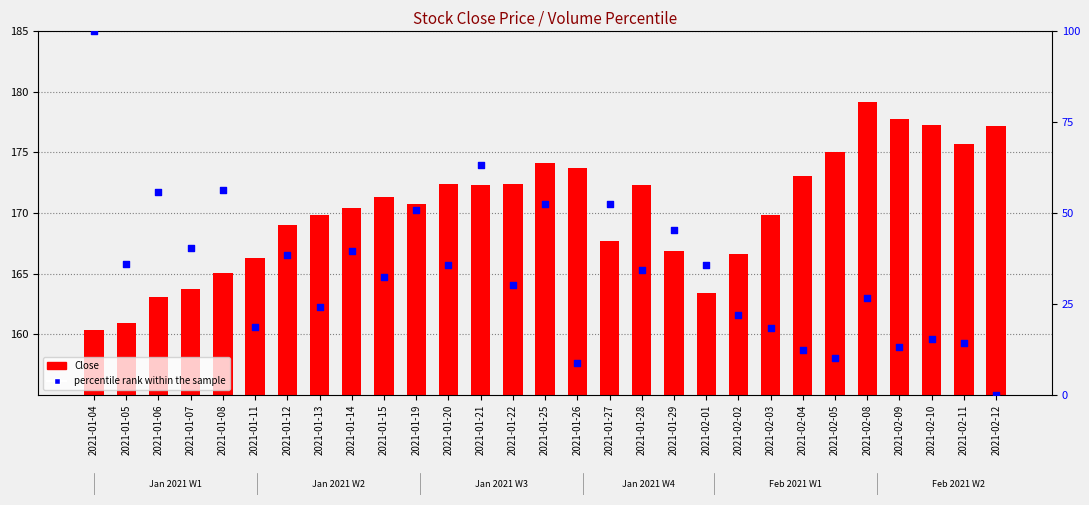

Which series has the largest total across all categories?

Close